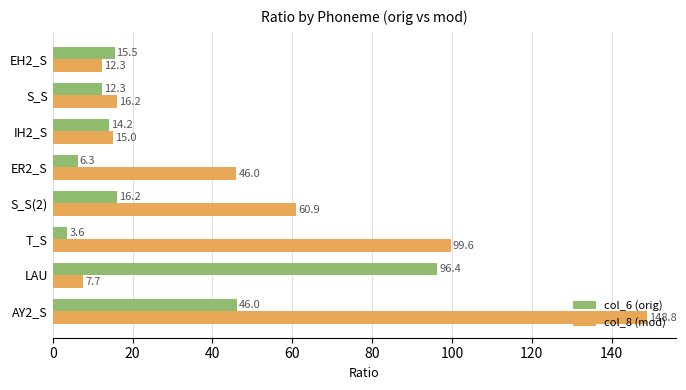

How many values in the col_6 (orig) series are below 15?

4